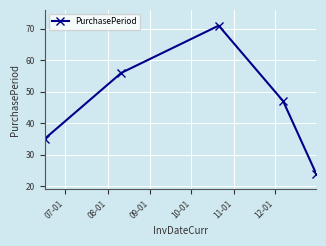

Count the number of categories in the chart.

5